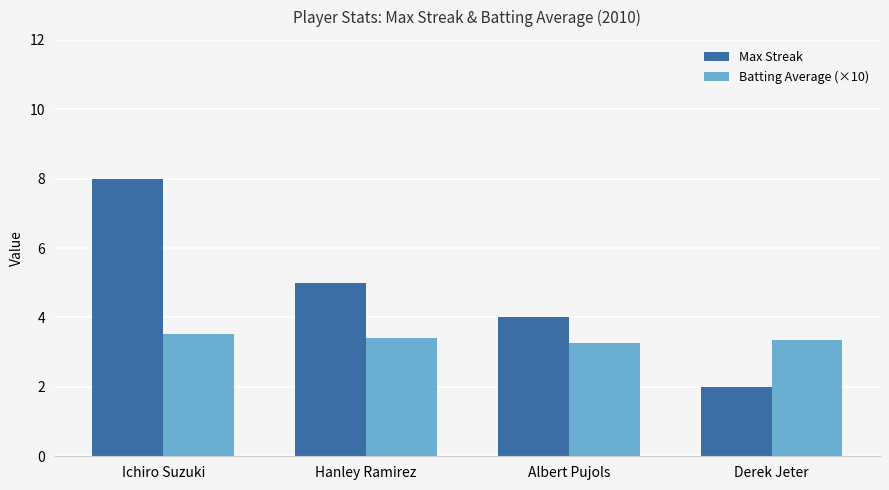

What is the value of the Batting Average (×10) bar at the 1st from the left?

3.5